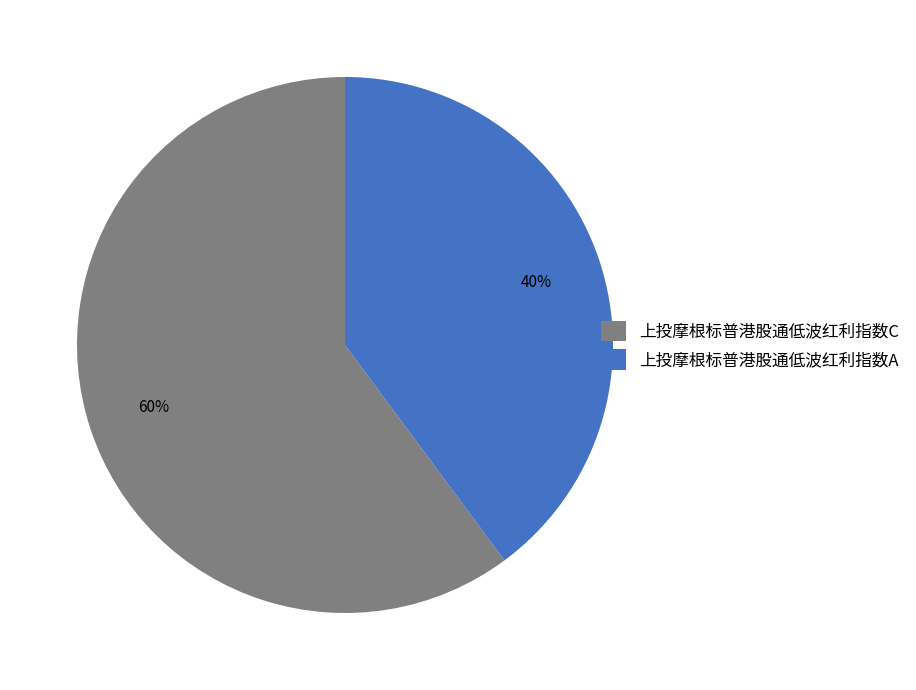

Does 上投摩根标普港股通低波红利指数C account for over 50% of the chart?

Yes